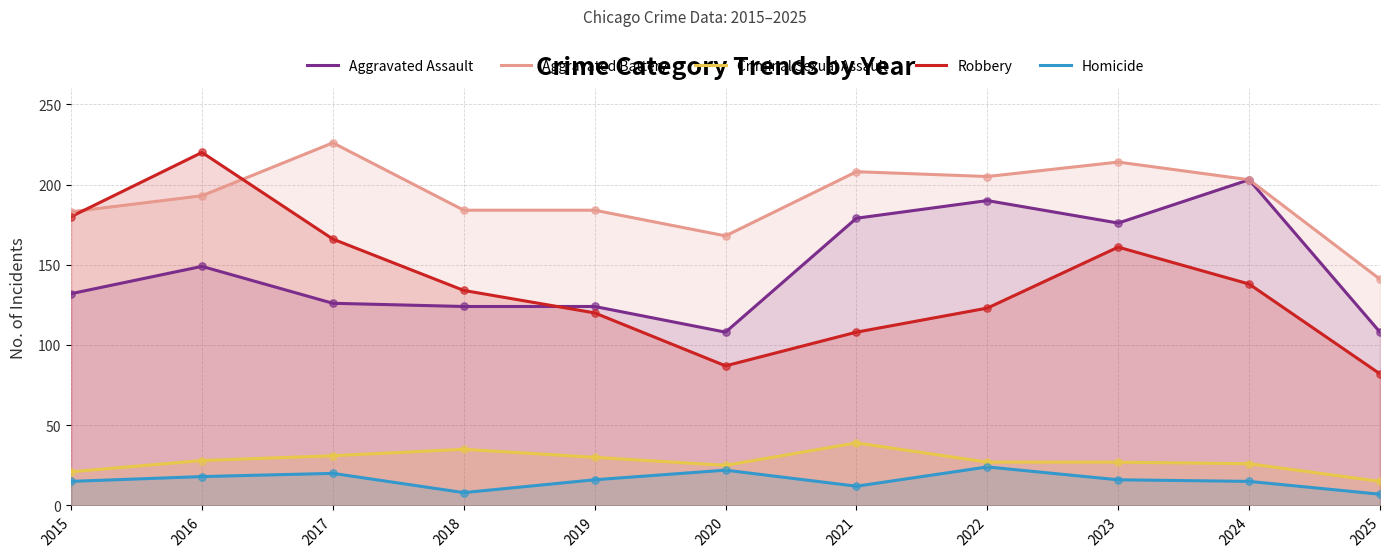

What are all the series names shown in the legend?

Aggravated Assault, Aggravated Battery, Criminal Sexual Assault, Robbery, Homicide